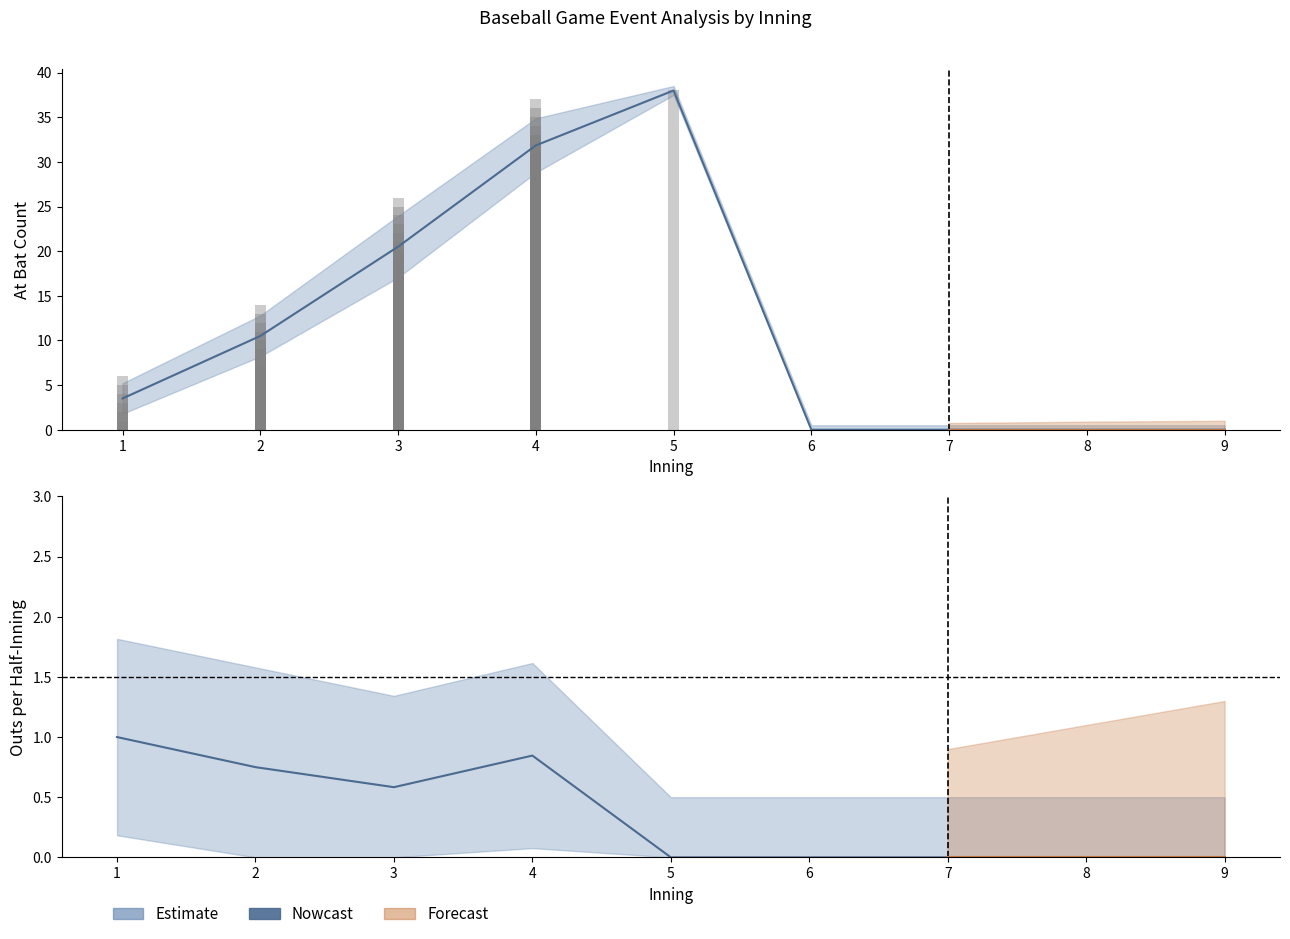

At which category does the chart reach its minimum across all series?

5